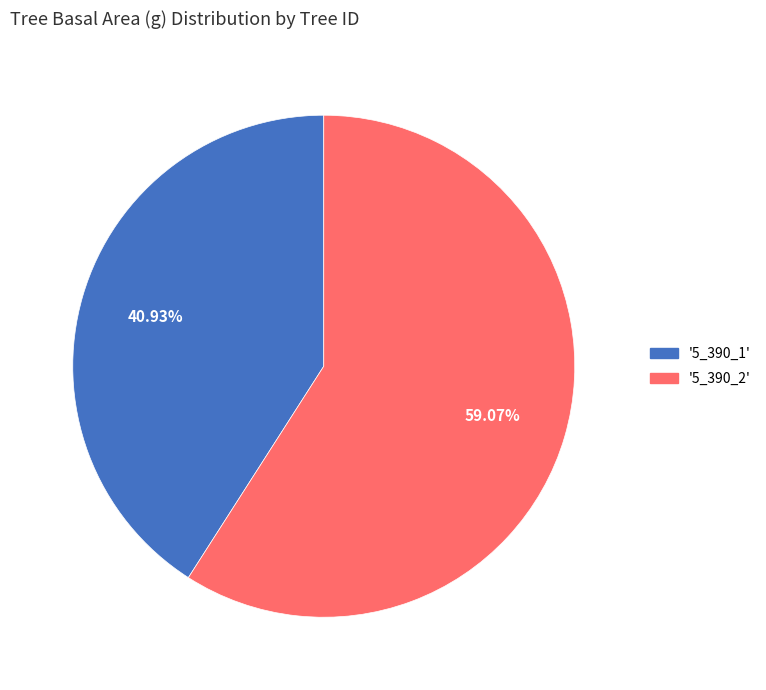

Count the number of slices in the pie.

2